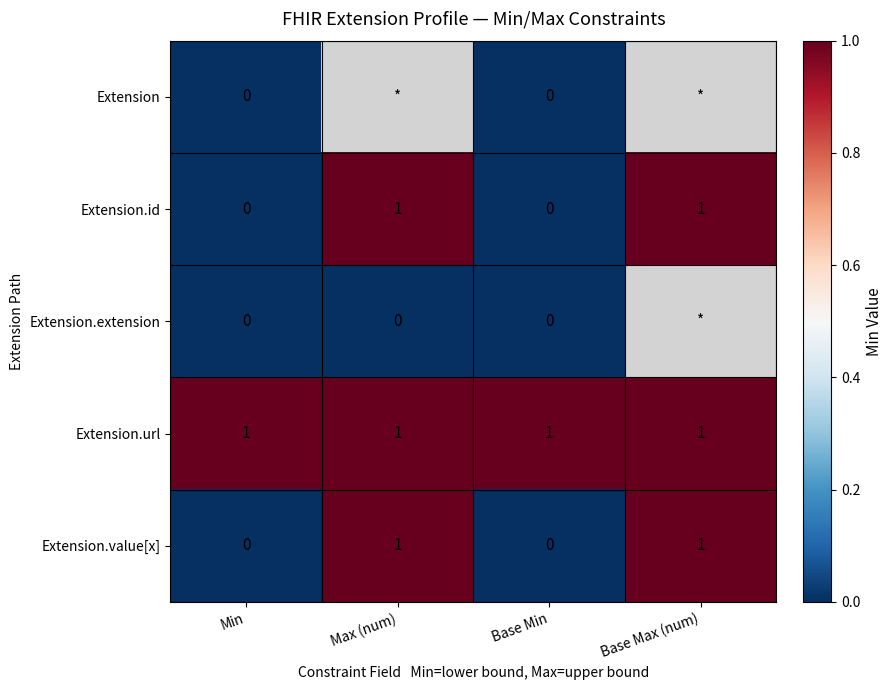

Is the value of Extension.value[x] at Max (num) greater than the value of Extension.id at Min?

Yes